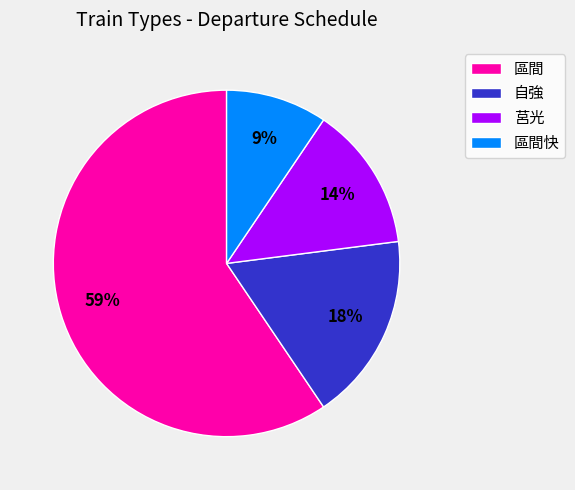

To the nearest percent, what is the average slice percentage?

25%